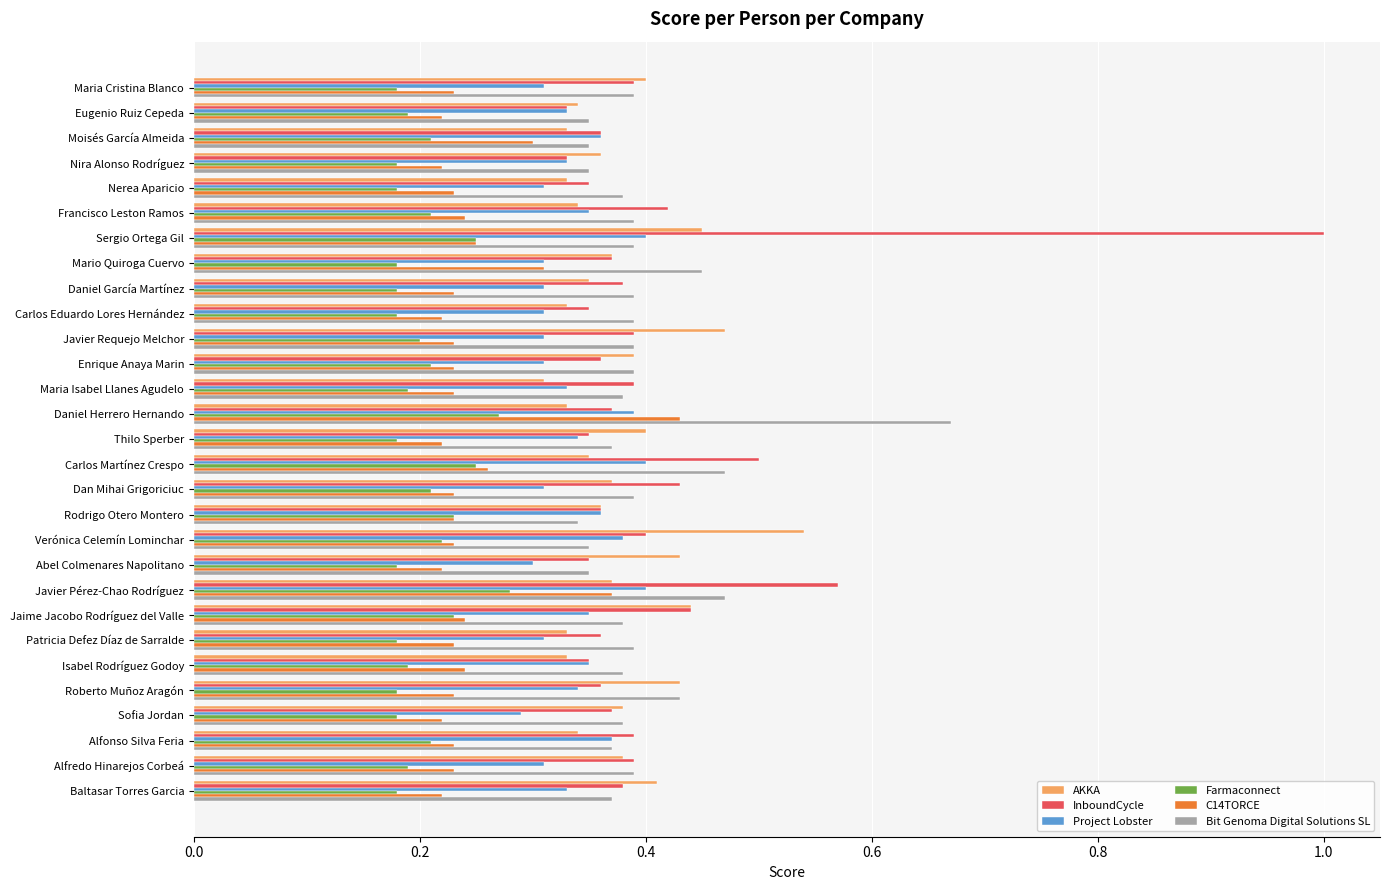

What are all the series names shown in the legend?

AKKA, InboundCycle, Project Lobster, Farmaconnect, C14TORCE, Bit Genoma Digital Solutions SL